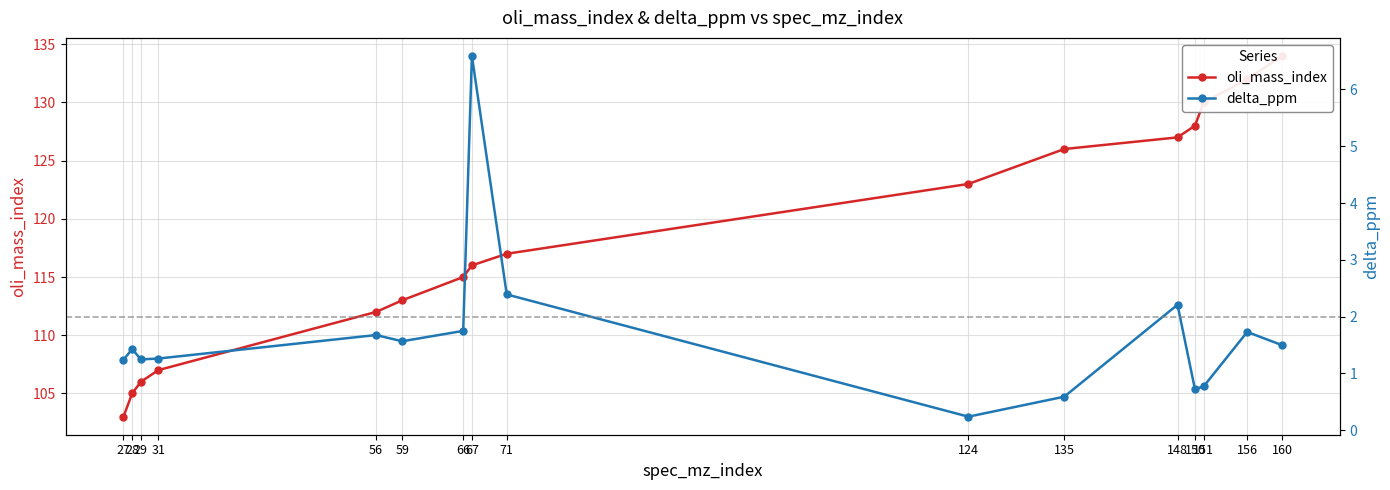

Reading right to left, list all the values displayed in this chart.

oli_mass_index: 134.0	132.0	130.0	128.0	127.0	126.0	123.0	117.0	116.0	115.0	113.0	112.0	107.0	106.0	105.0	103.0
delta_ppm: 1.5	1.7	0.8	0.7	2.2	0.6	0.2	2.4	6.6	1.7	1.6	1.7	1.3	1.2	1.4	1.2